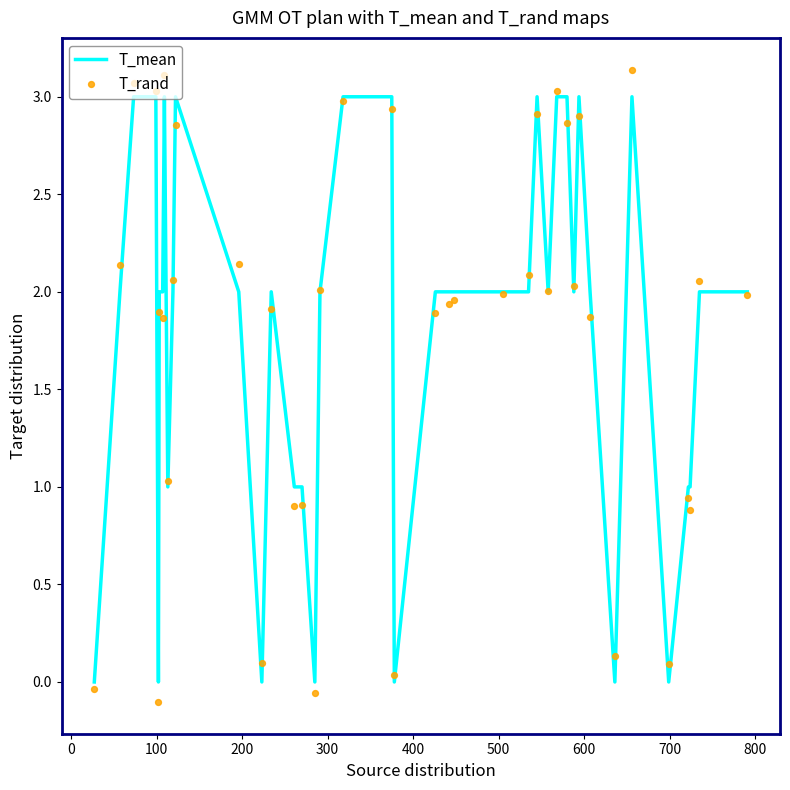

Which series has the widest spread of Y values?

T_rand